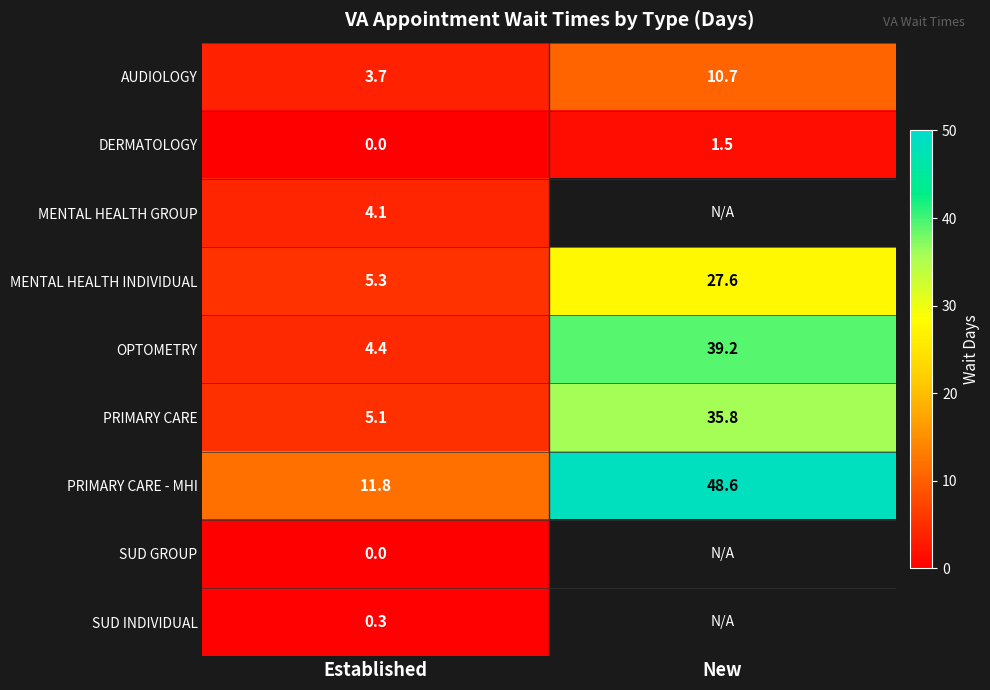

What is the minimum value for PRIMARY CARE?

5.1